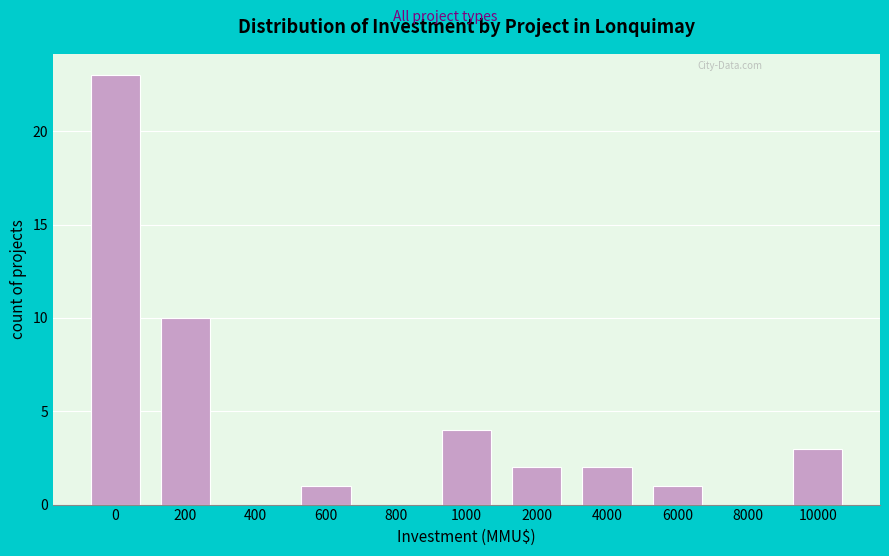

Reading left to right, transcribe all the data shown in this chart.

0=23	200=10	400=0	600=1	800=0	1000=4	2000=2	4000=2	6000=1	8000=0	10000=3